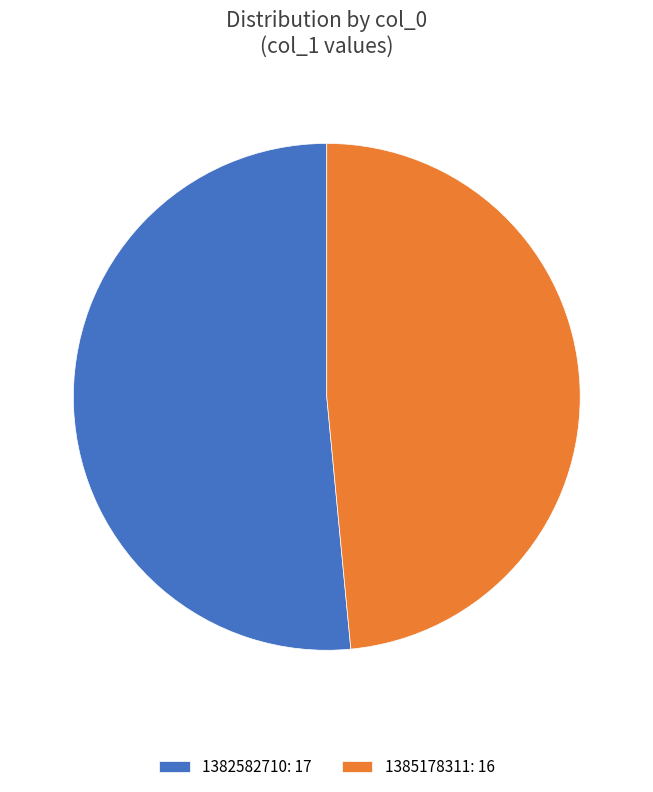

Combined, do 1385178311: 16 and 1382582710: 17 account for over 50%?

Yes